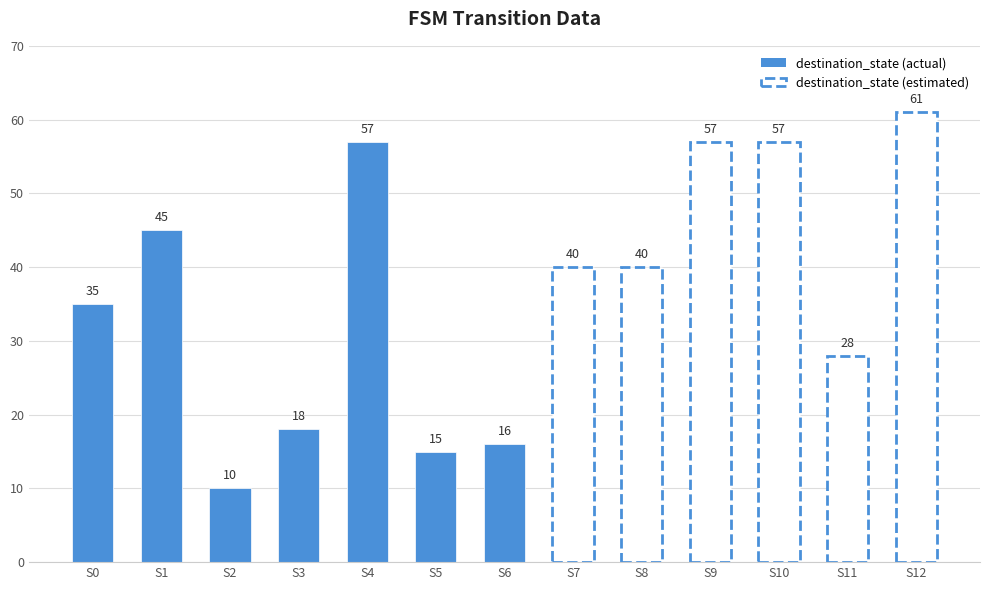

What is the sum of the destination_state values at 8 and 3?

58